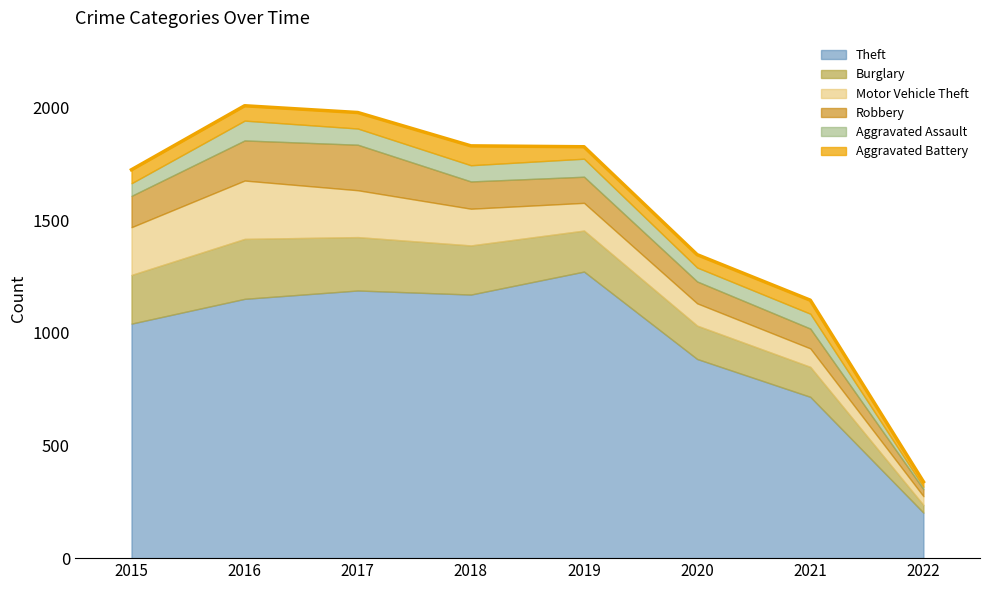

Does the chart display data point markers on the line(s)?

No